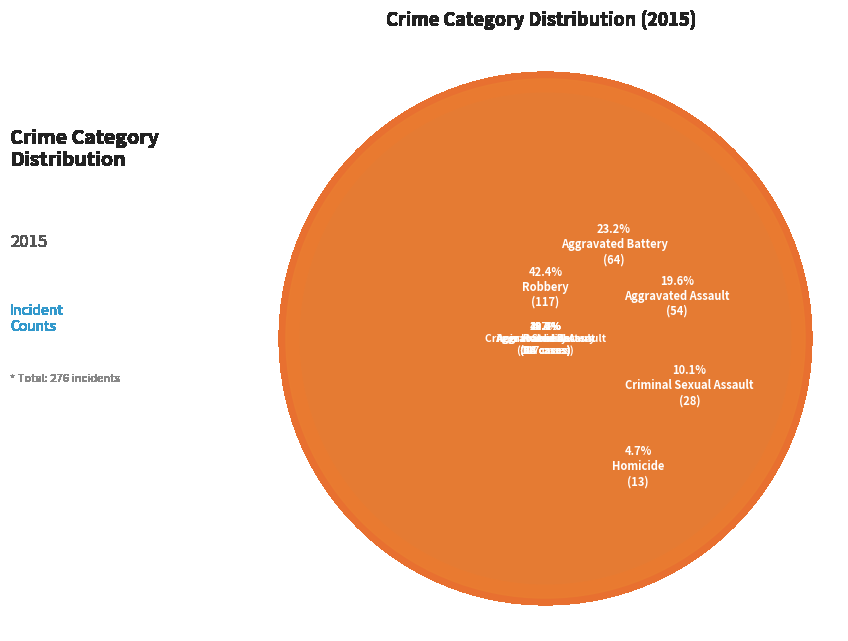

Is Robbery the majority of the pie?

No